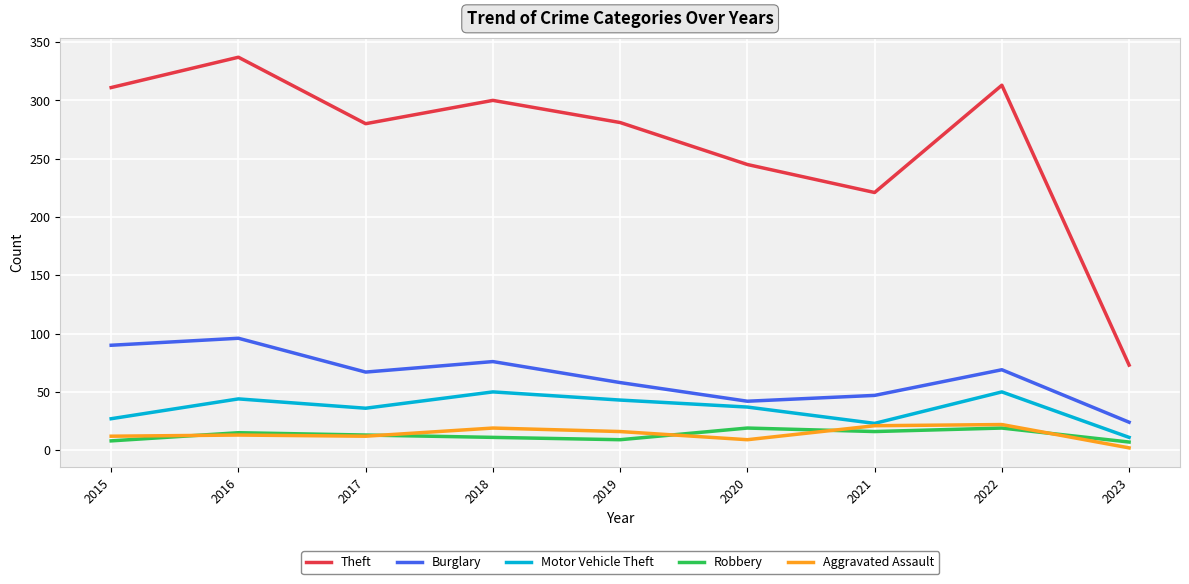

True or false: Theft and Aggravated Assault cross at least once.

False